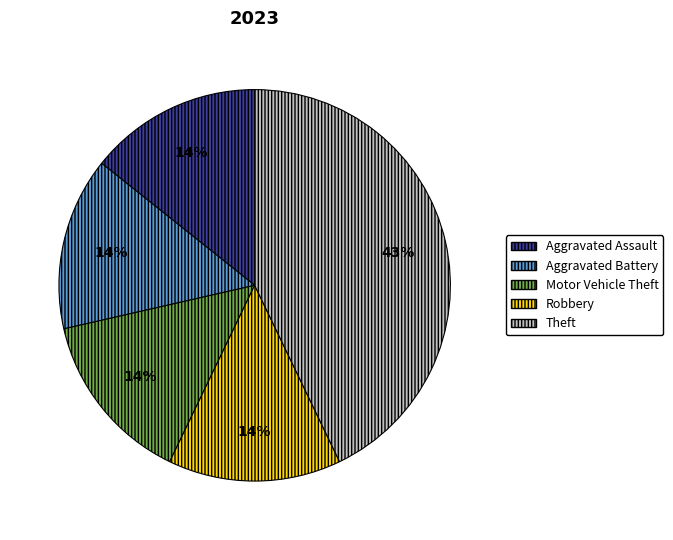

Approximately how many times larger is the value at Aggravated Battery compared to Theft?

0.3